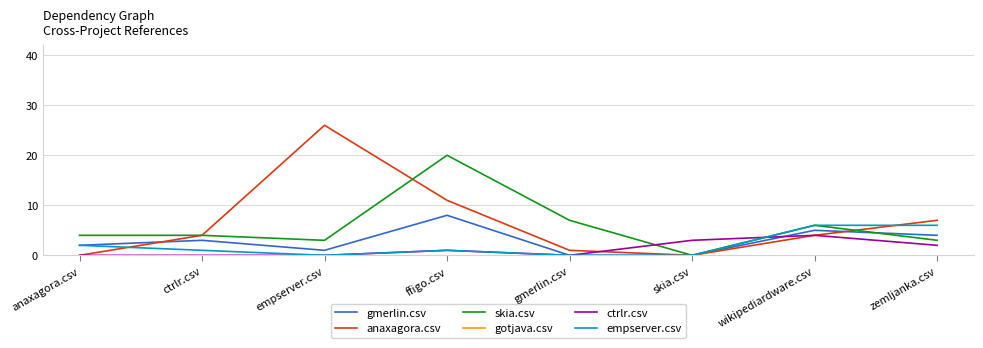

How many lines are shown in the chart?

6